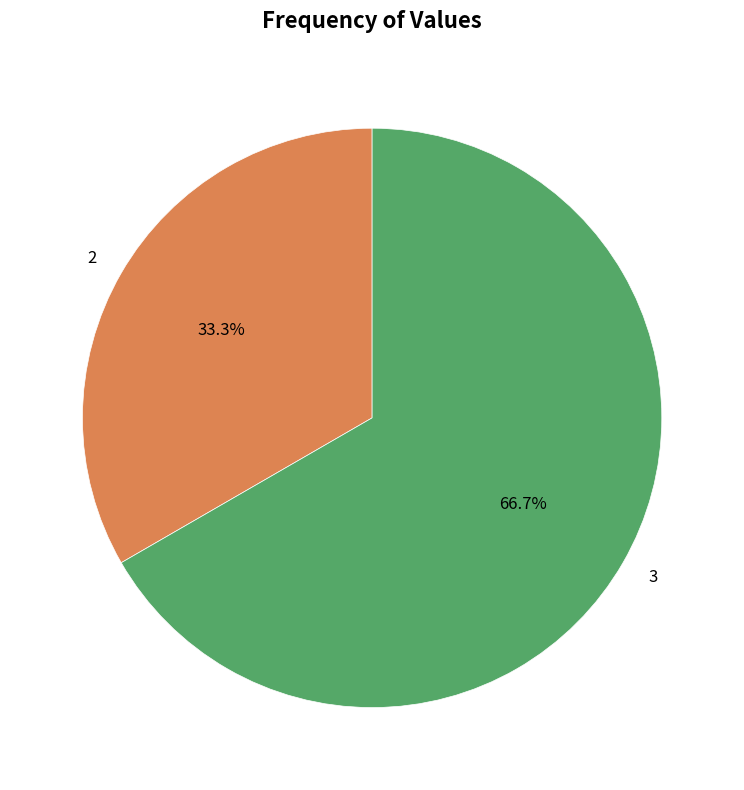

To the nearest percent, what is the average slice percentage?

50%